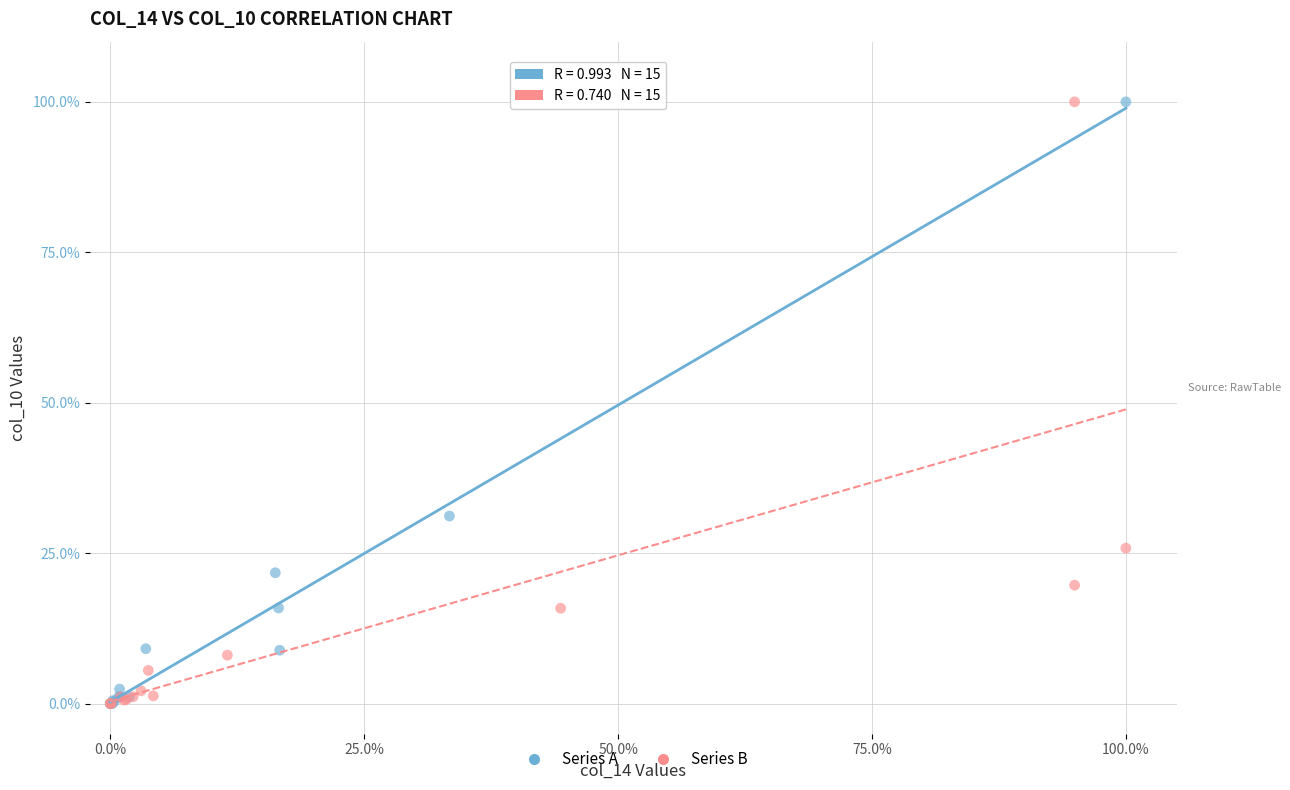

What are all the series names shown in the legend?

Series A, Series B